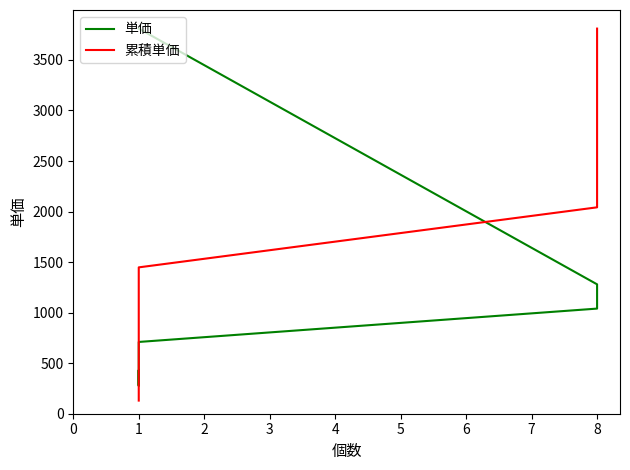

In 単価, how many points are higher than both neighbors (excluding endpoints)?

1